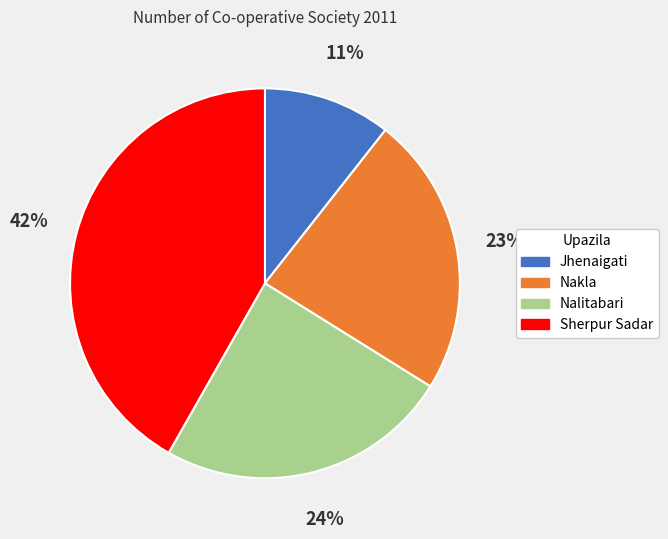

Between Nalitabari and Sherpur Sadar, which is larger?

Sherpur Sadar